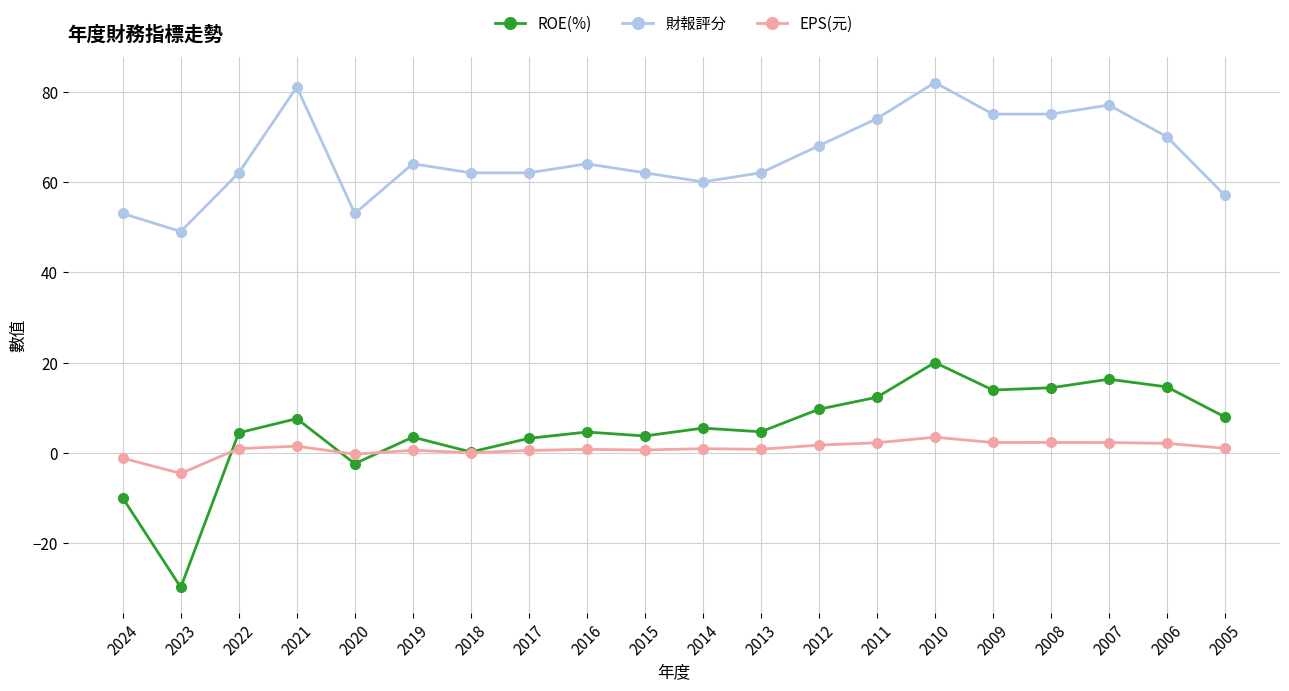

Which series changed the most between 2017 and 2008?

財報評分